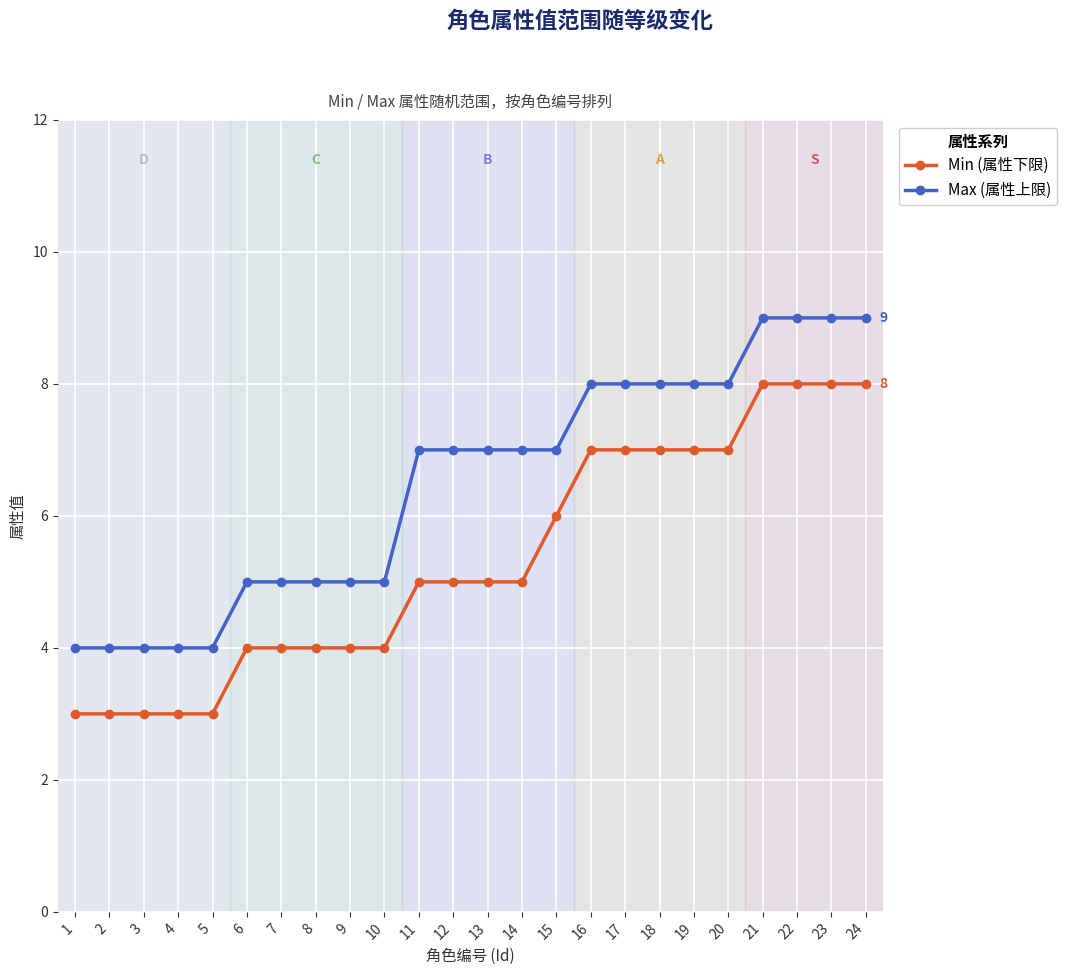

What is the maximum value for Min (属性下限)?

8